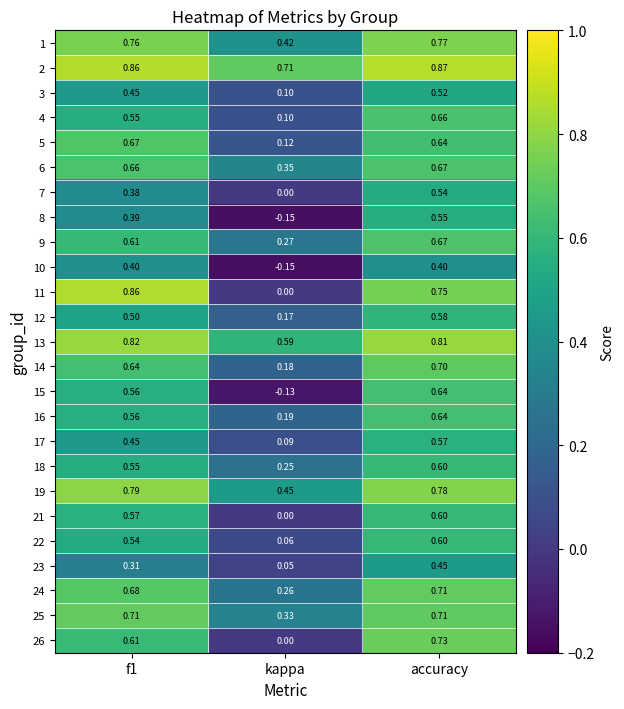

Between f1 and kappa, which series saw the biggest shift?

11